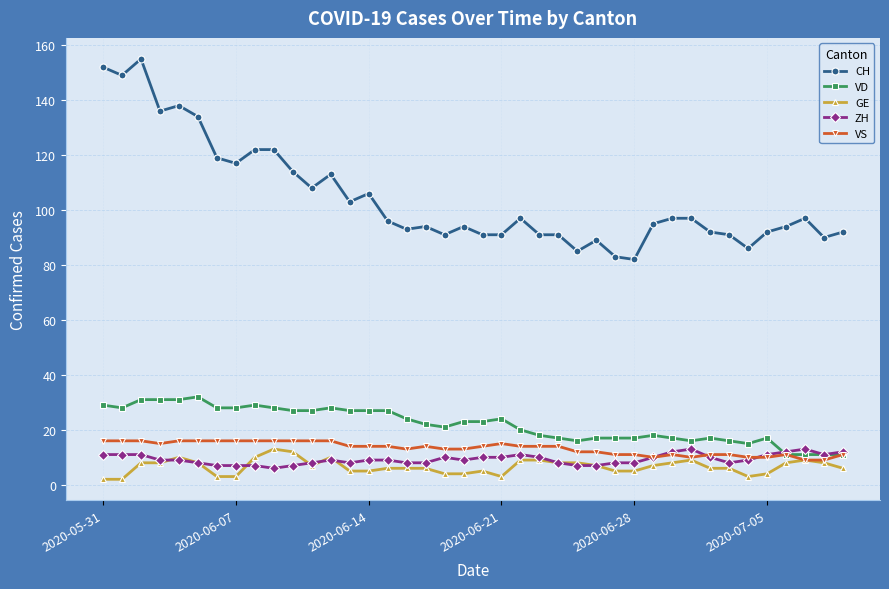

What is the average value of the GE series?

7